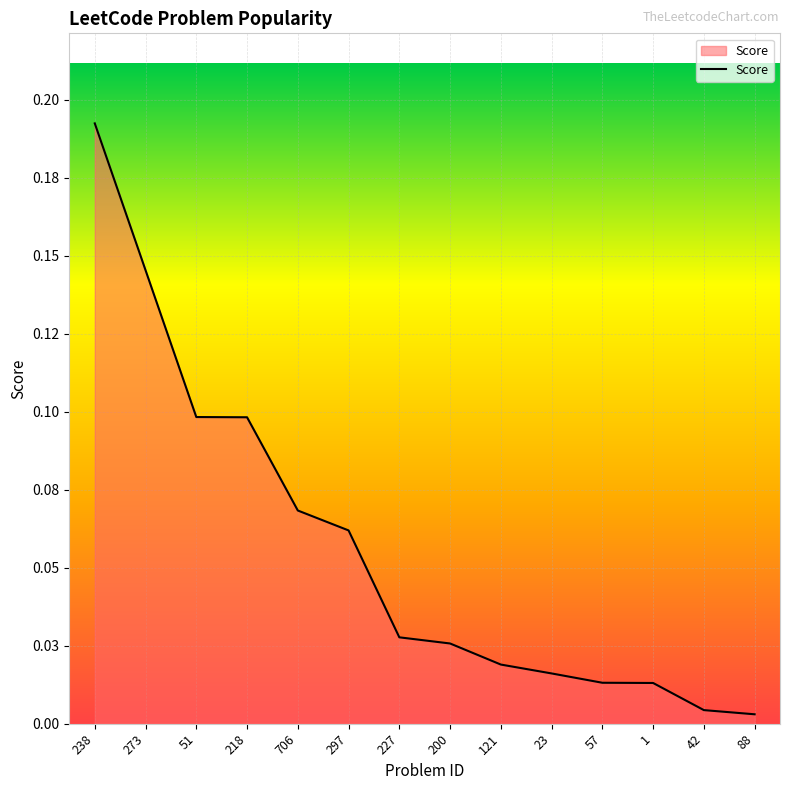

Is this an area chart (filled region under the line)?

Yes